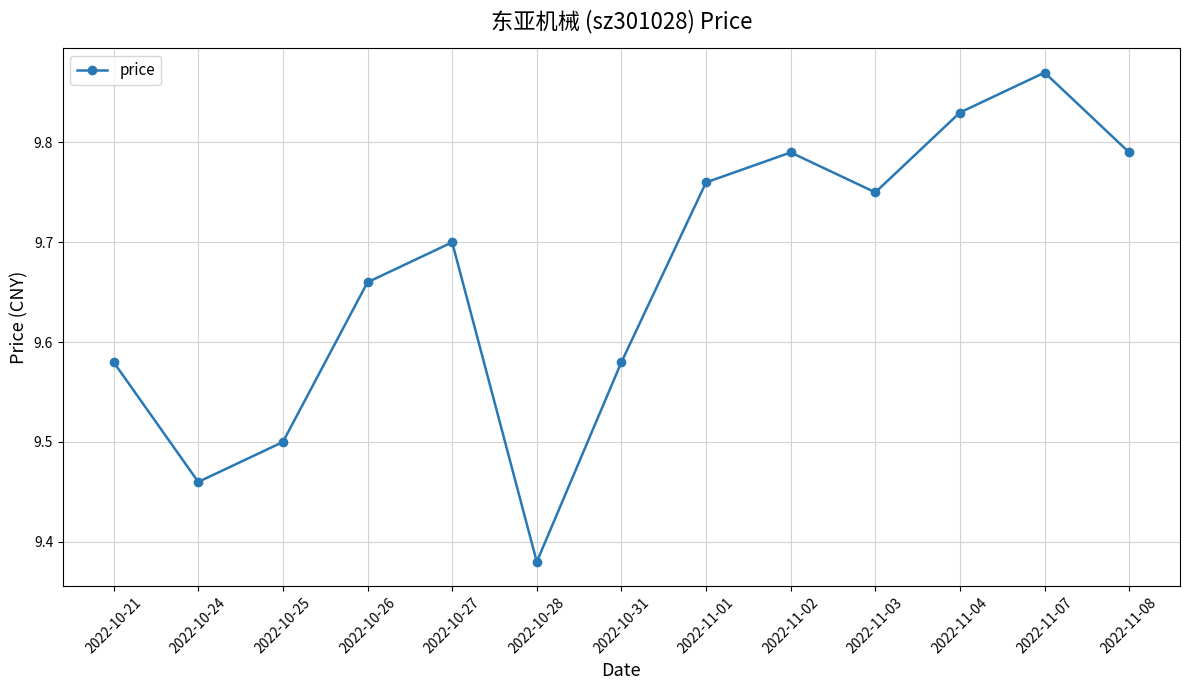

Does the chart display data point markers on the line(s)?

Yes